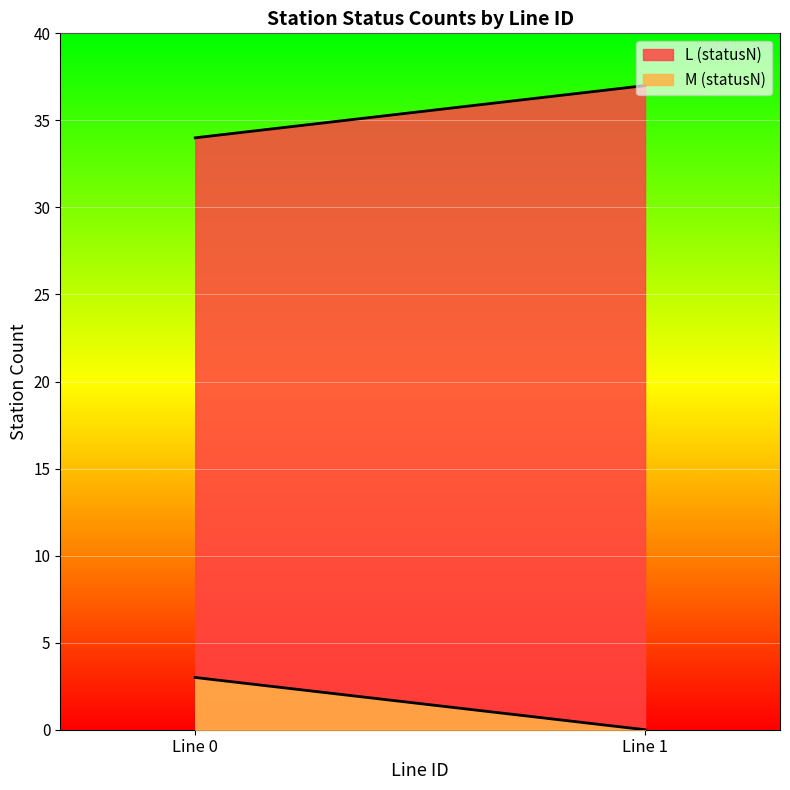

What is the greatest value displayed?

37